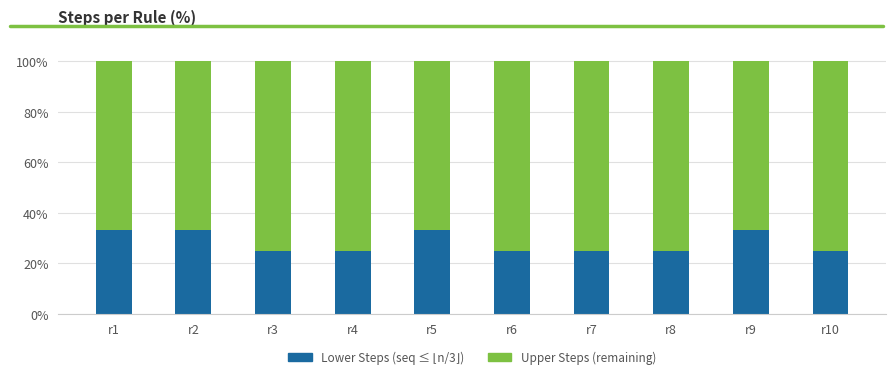

What is the total value across all series at r7?

100.0